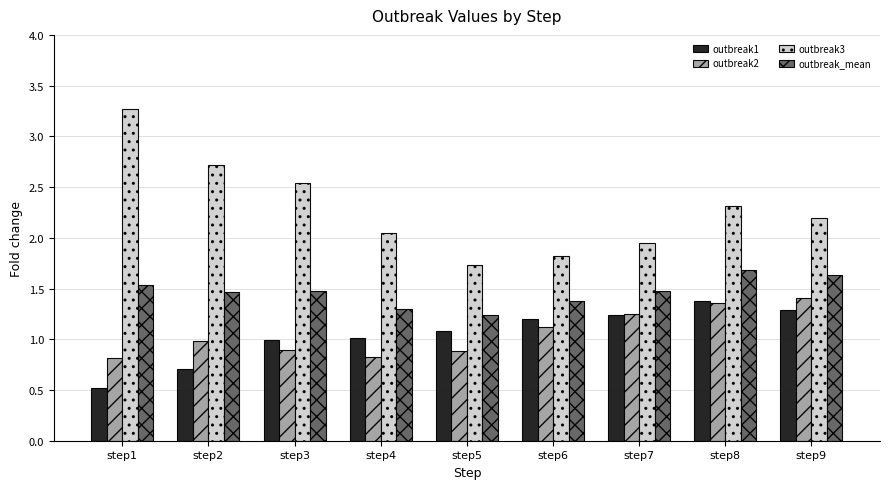

What is the spread (max minus min) of values at step6?

0.7